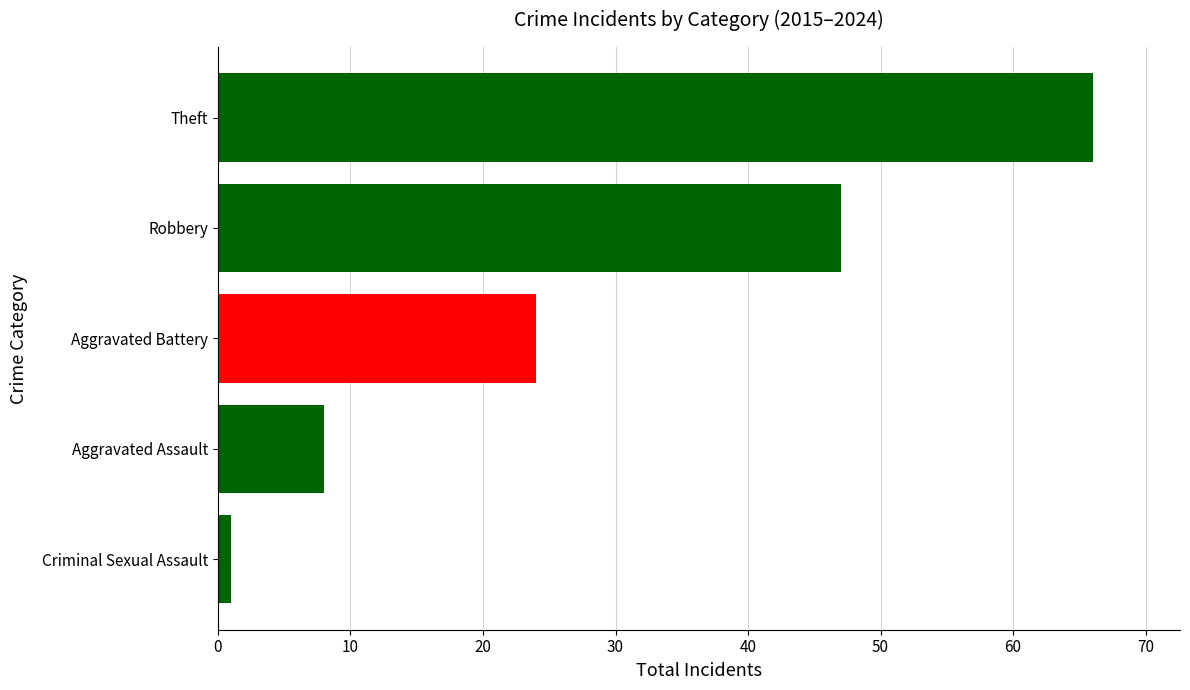

What value does the data have at Aggravated Battery?

24